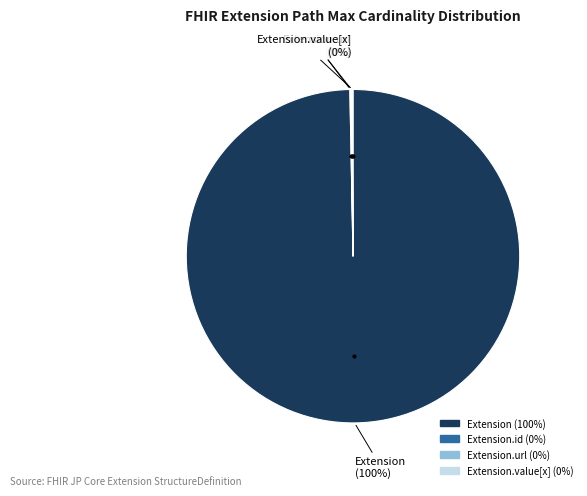

Is there any slice that represents more than half of the pie?

Yes